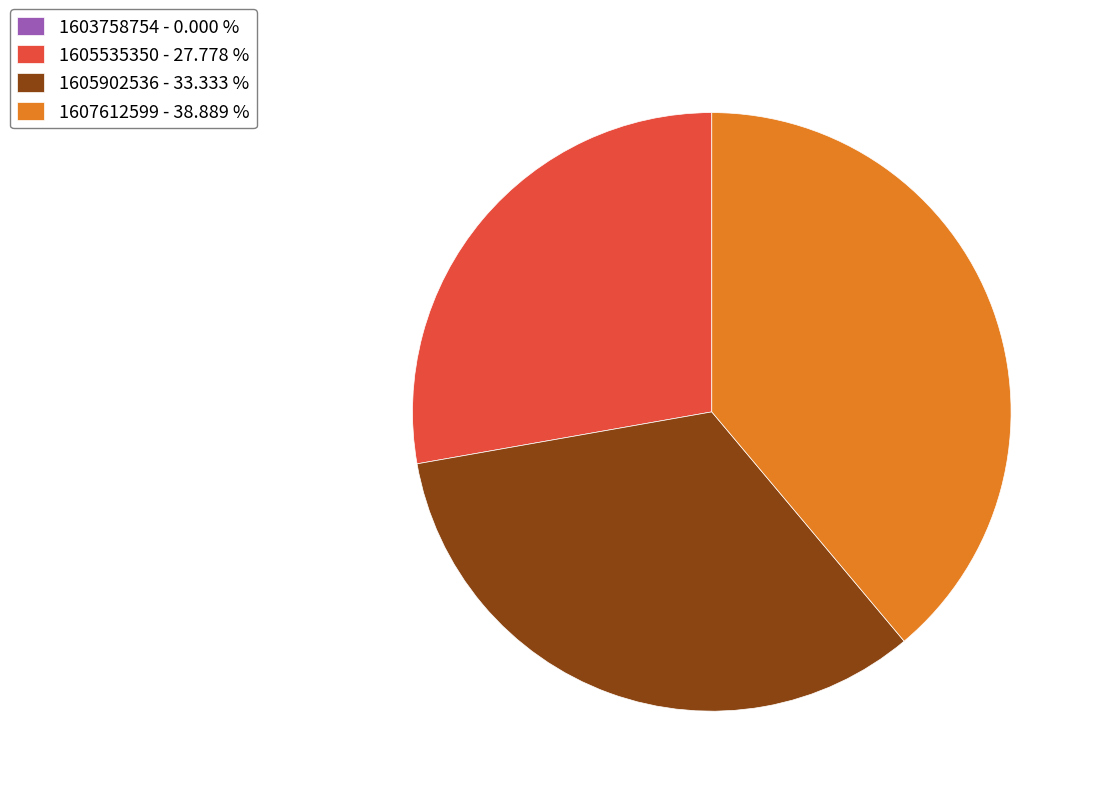

Does 1605535350 - 27.778 % represent more than half of the total?

No